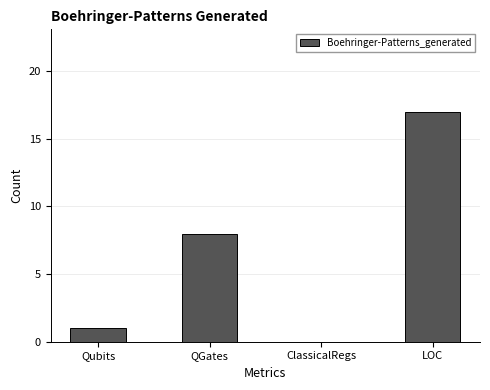

Reading left to right, list all the values displayed in this chart.

Qubits=1	QGates=8	ClassicalRegs=0	LOC=17